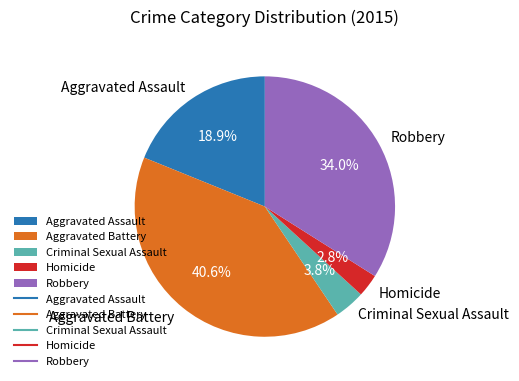

Is it true that Aggravated Battery is 41% of the pie?

True